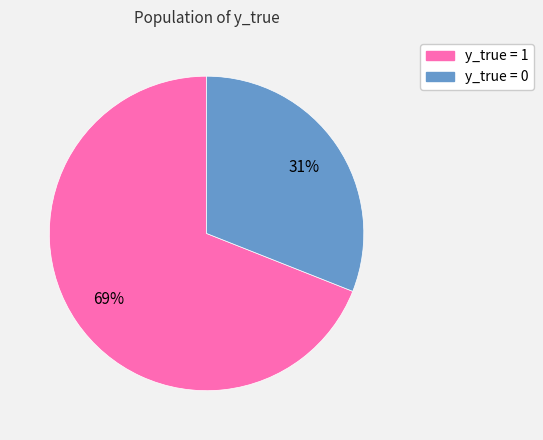

Which slice is the largest?

y_true = 1